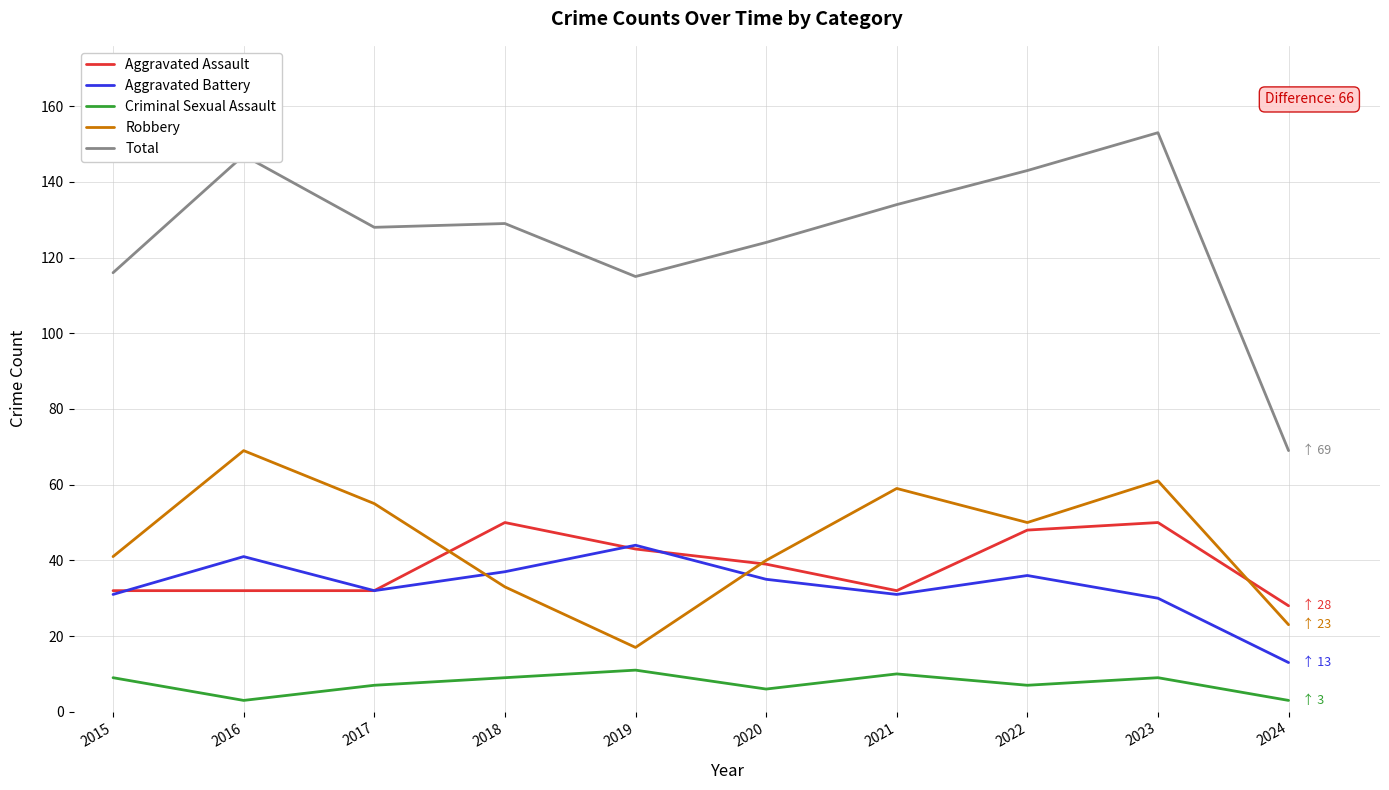

What is the sum of all Aggravated Battery values?

330